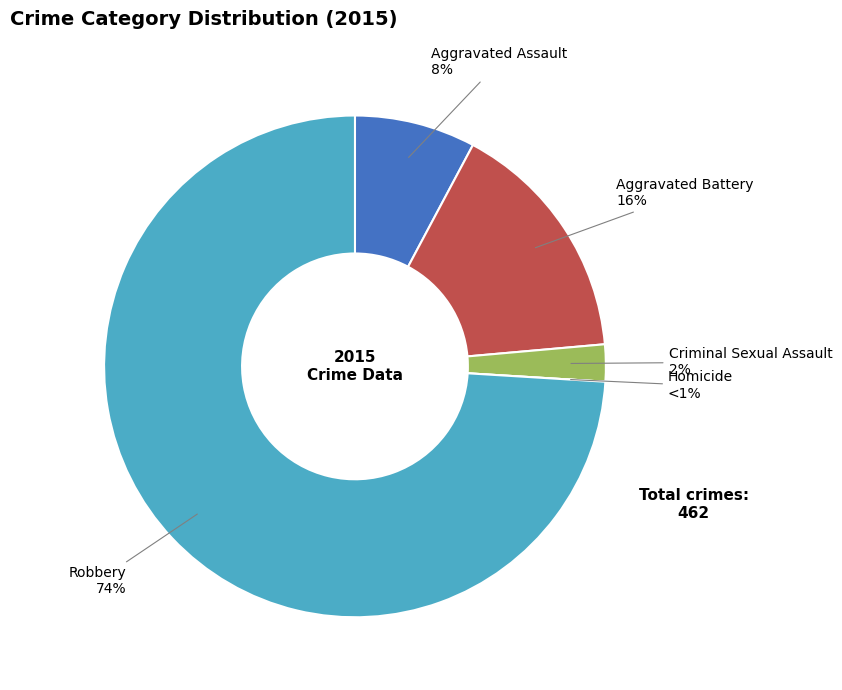

How many segments does this pie chart have?

5